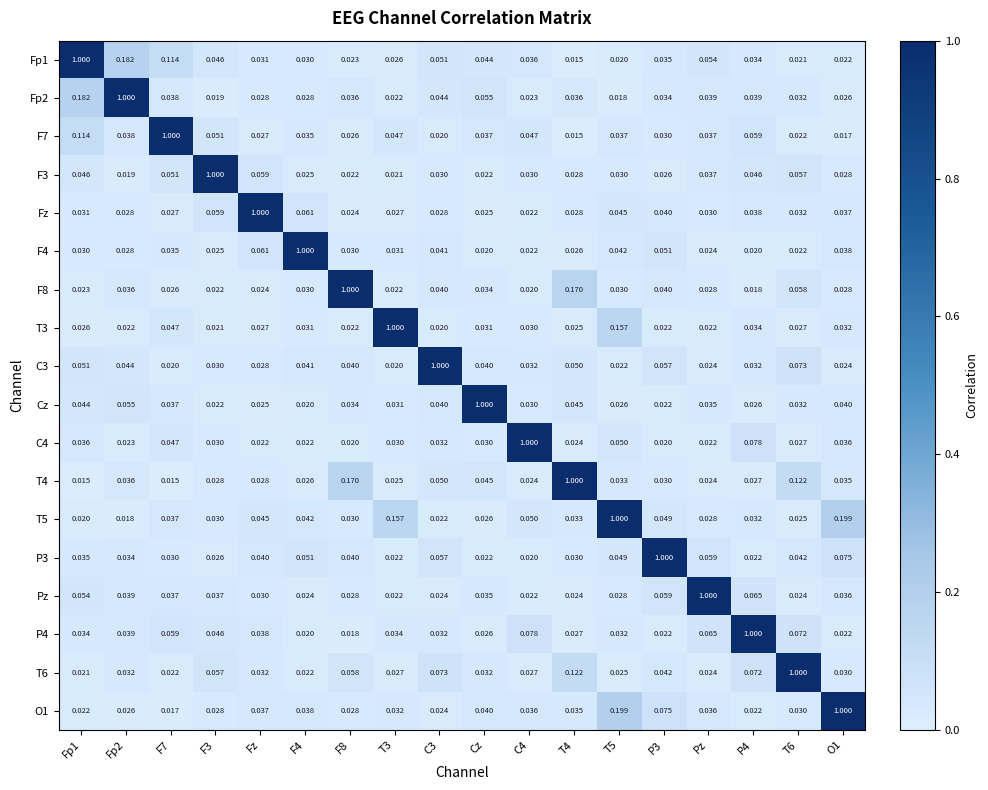

Which category has the highest value in the Cz series?

Cz